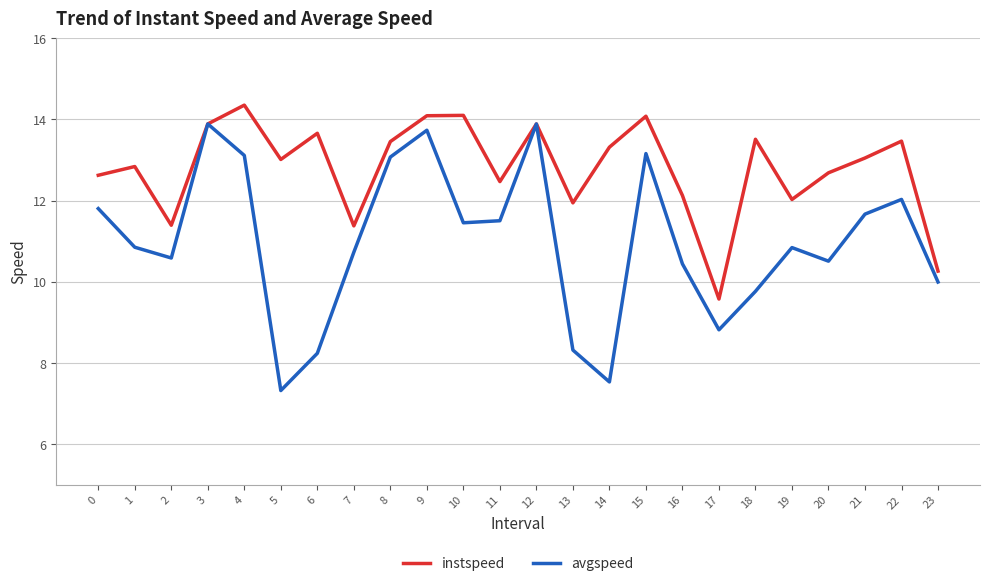

At which category does instspeed reach its first local valley?

2